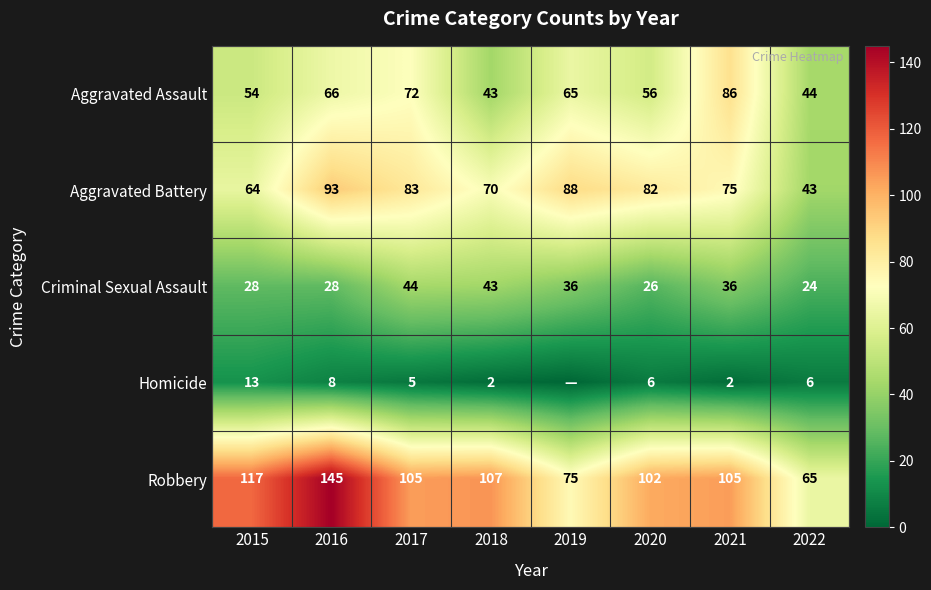

Where does the Robbery series first go above 105?

2015